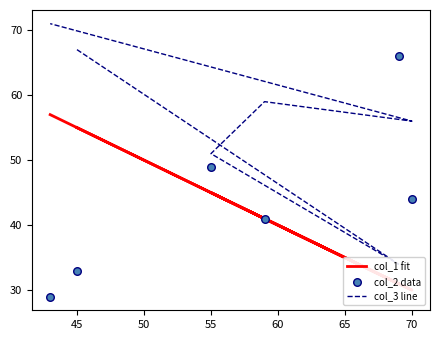

At how many categories does at least one series exceed 37?

6